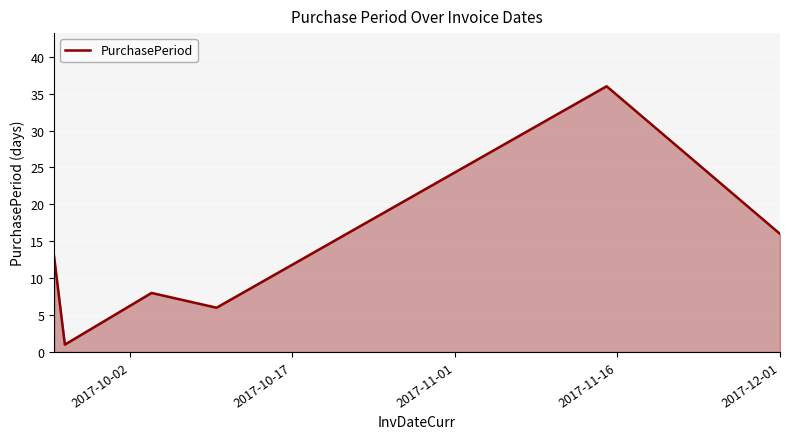

What is the difference between the maximum and minimum values?

35